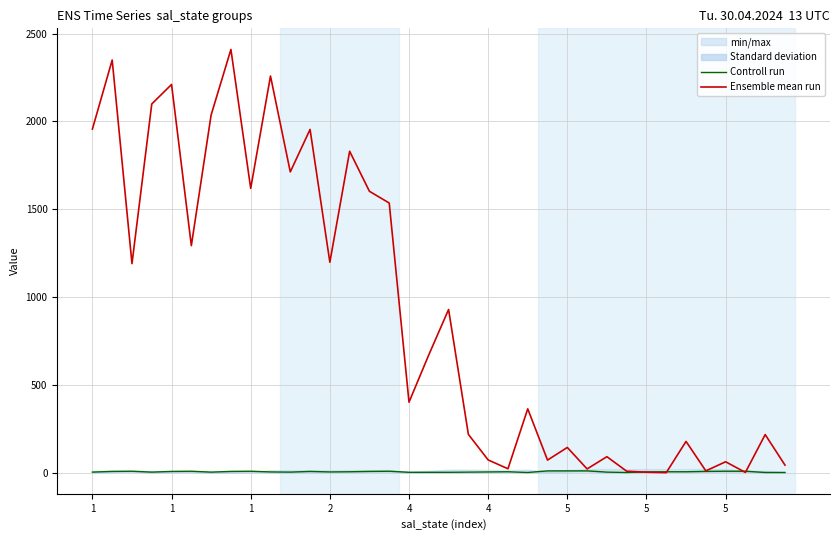

Which series has the widest spread of values?

Ensemble mean run